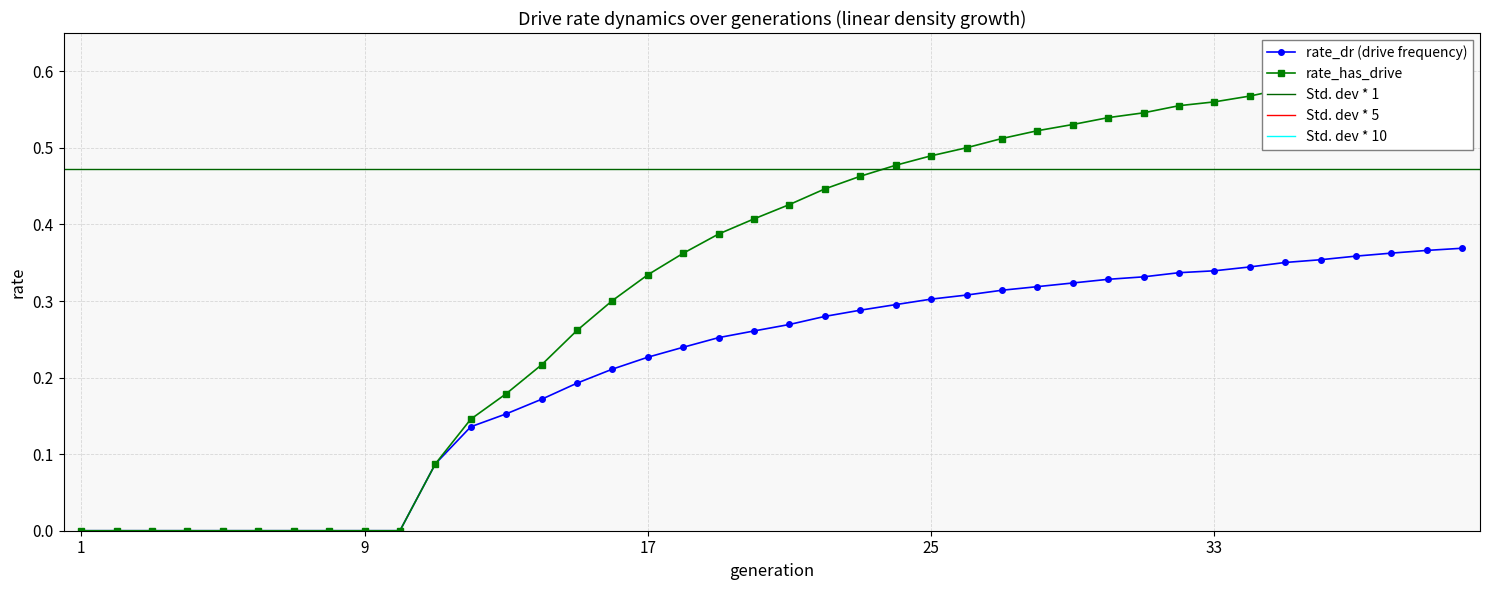

True or false: rate_dr has more than 0 interior local peaks.

False